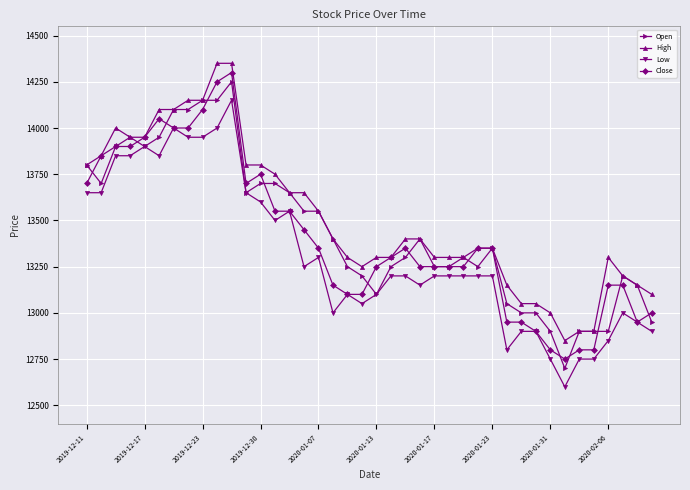

Does the chart display data point markers on the line(s)?

Yes